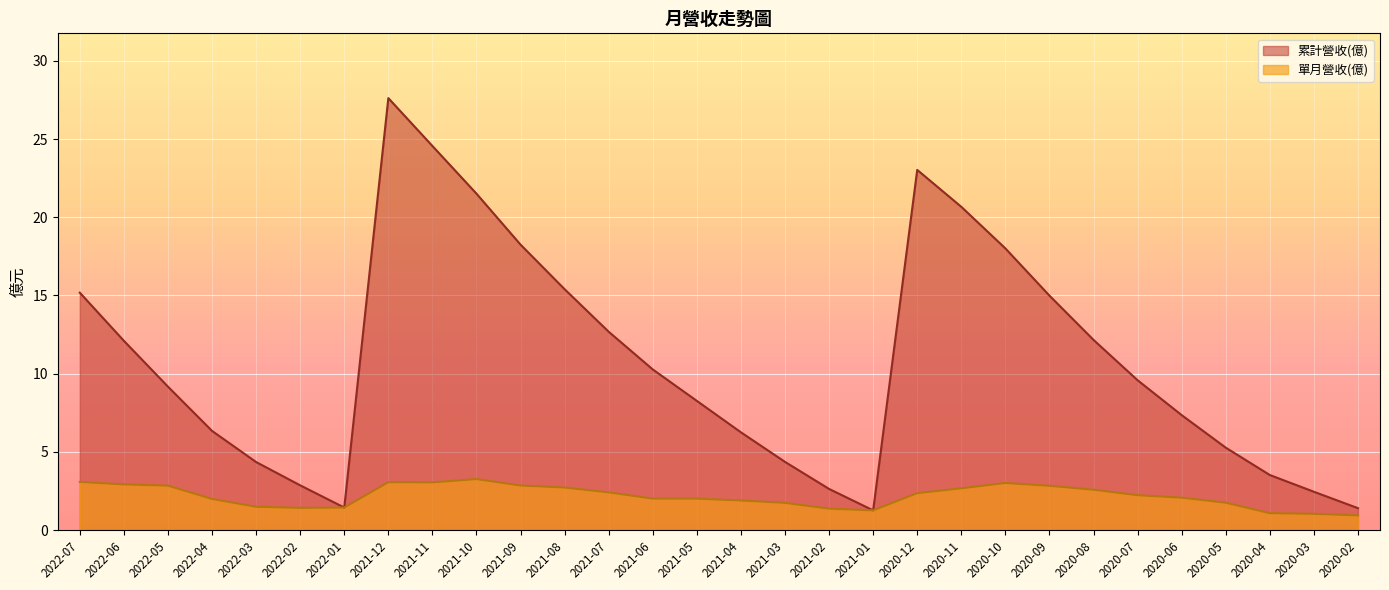

What position from the left is 2021-11?

9